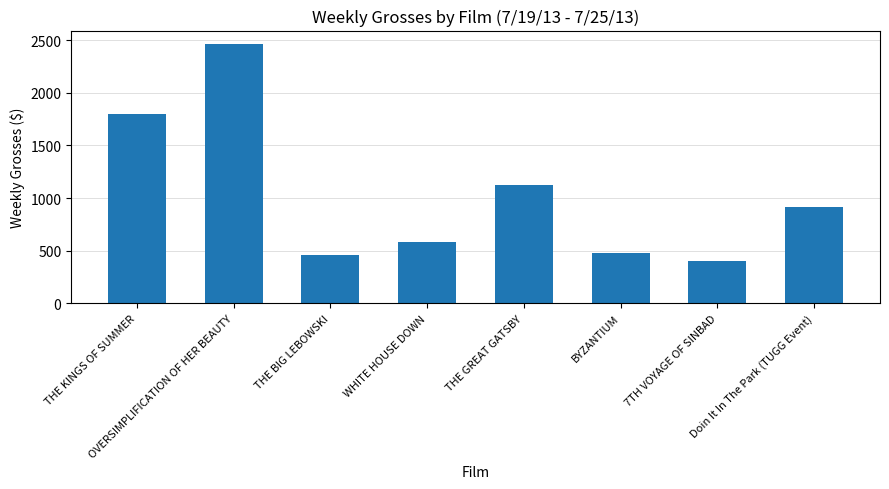

What is the ratio of the value at OVERSIMPLIFICATION OF HER BEAUTY to the value at BYZANTIUM?

5.2